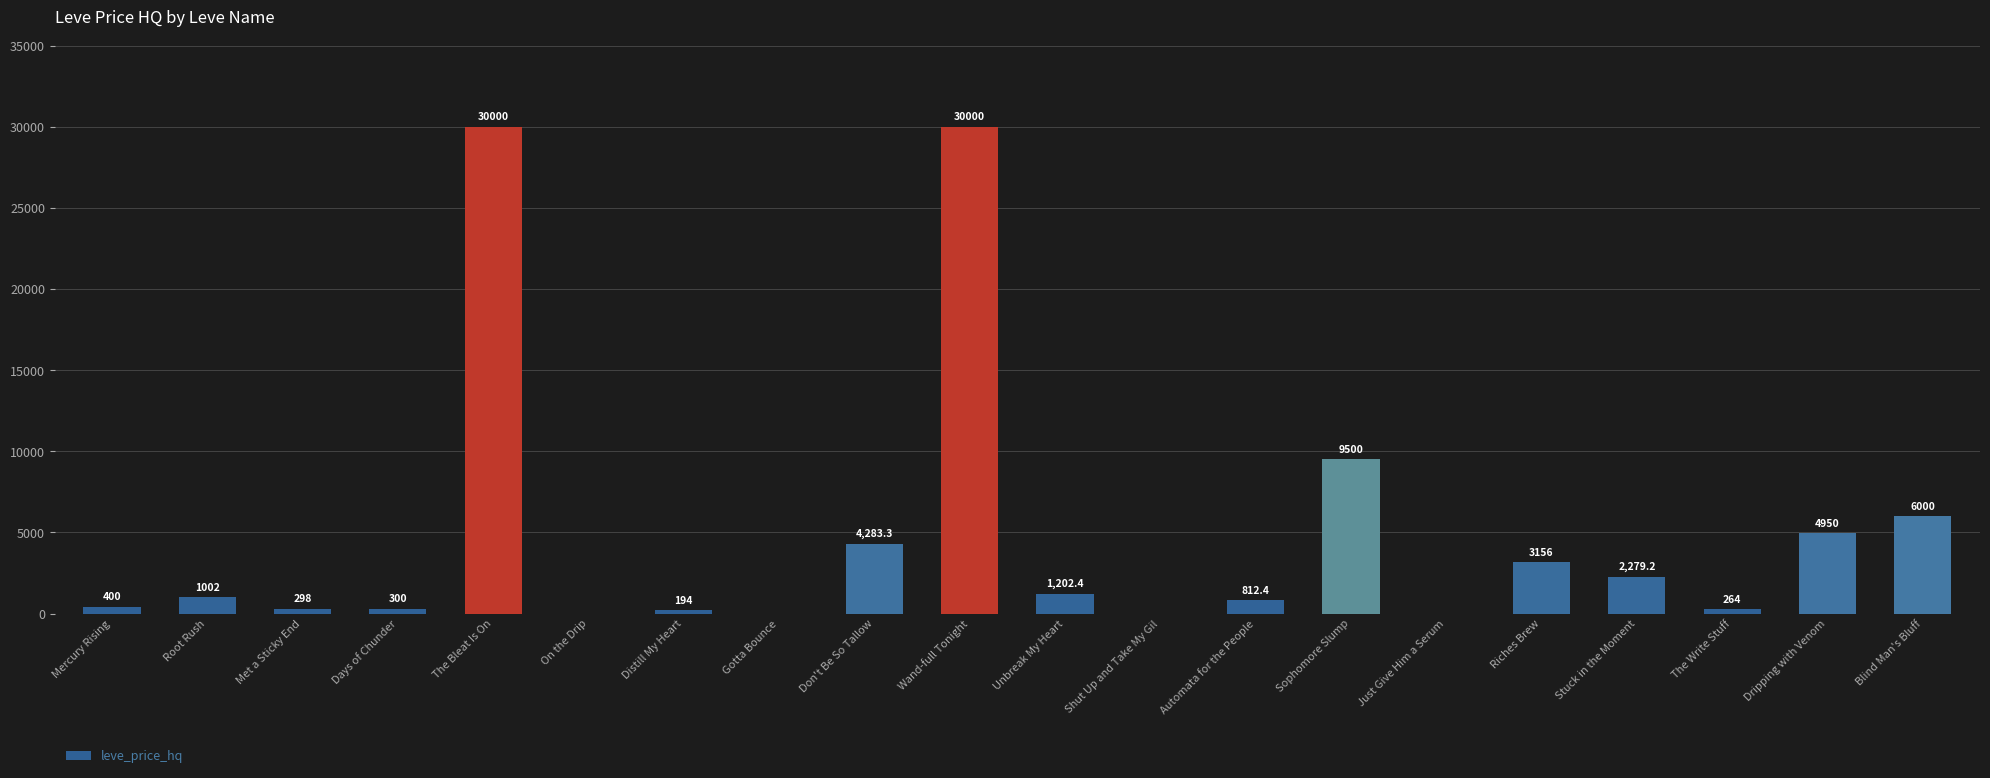

What is the approximate value at Riches Brew?

3156.0